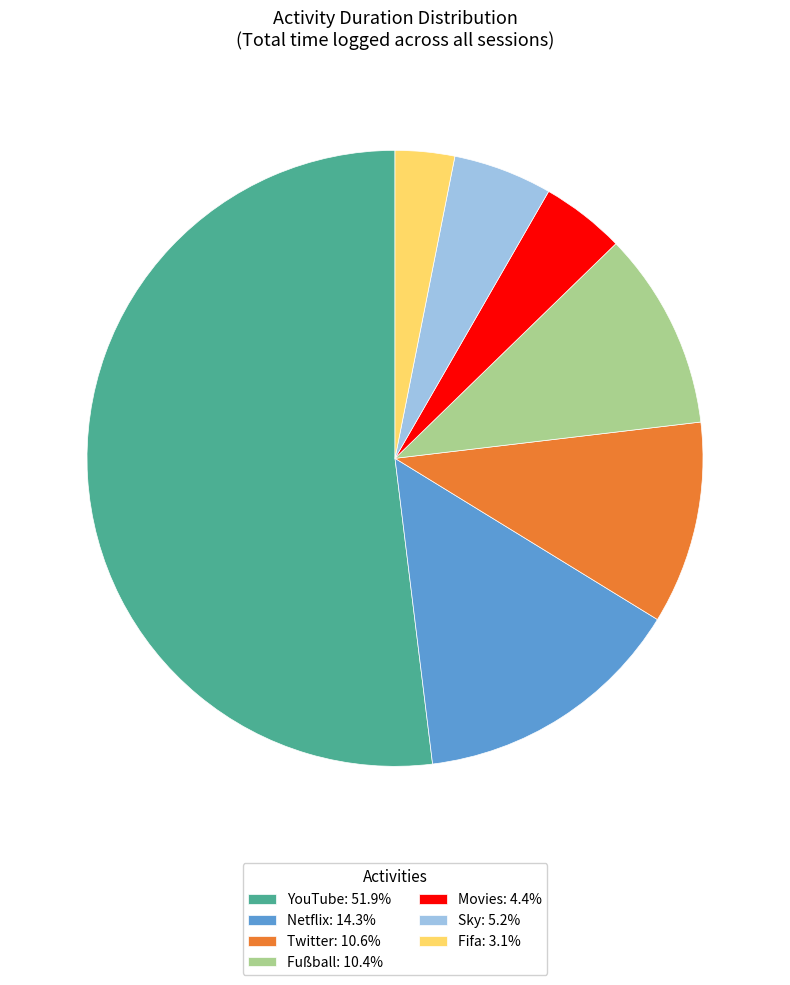

Does any single category account for the majority?

Yes